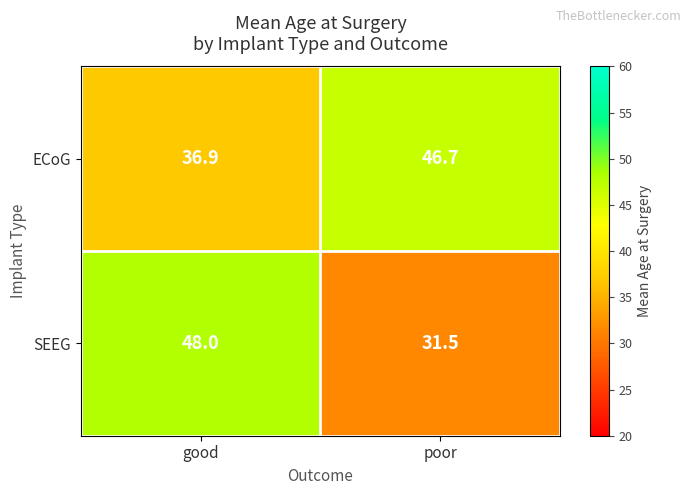

Is it true that SEEG equals 43.2 at poor?

False